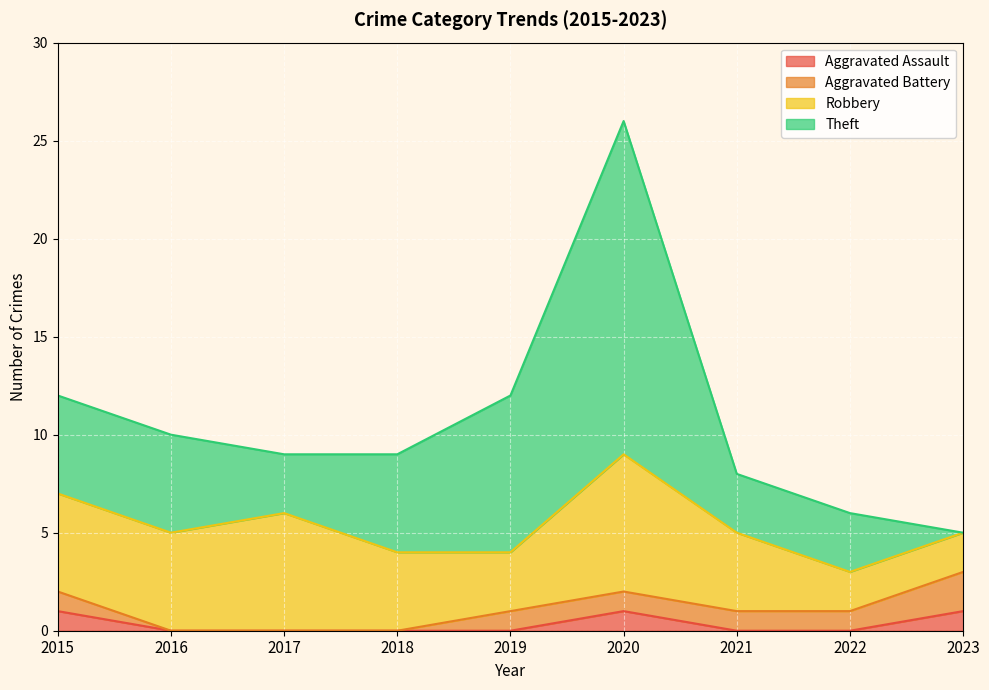

The value of Aggravated Assault at 2020 is 2. True or false?

False